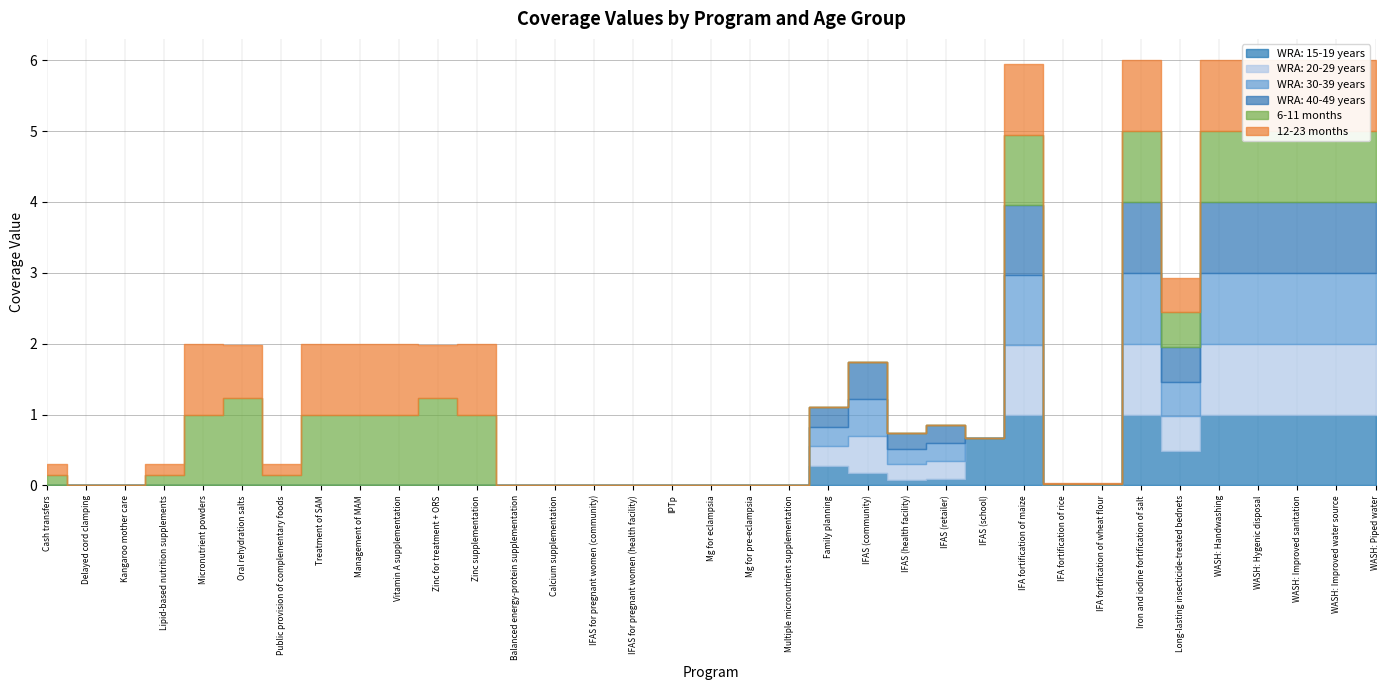

Between Mg for pre-eclampsia and Multiple micronutrient supplementation, which series saw the biggest shift?

WRA: 15-19 years